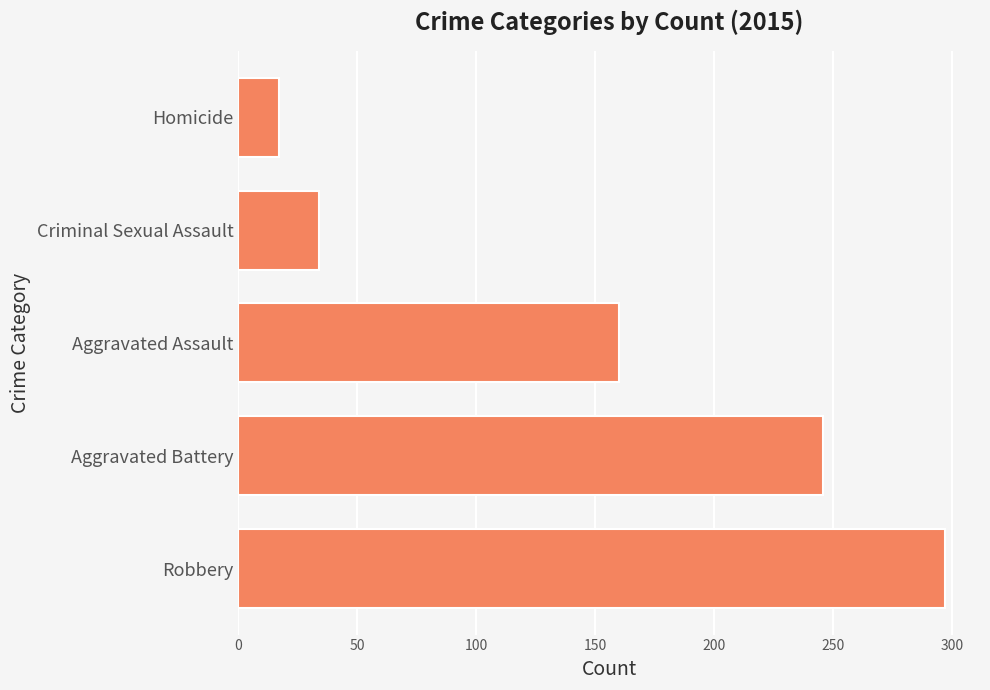

Rank the categories by value from highest to lowest.

Robbery, Aggravated Battery, Aggravated Assault, Criminal Sexual Assault, Homicide